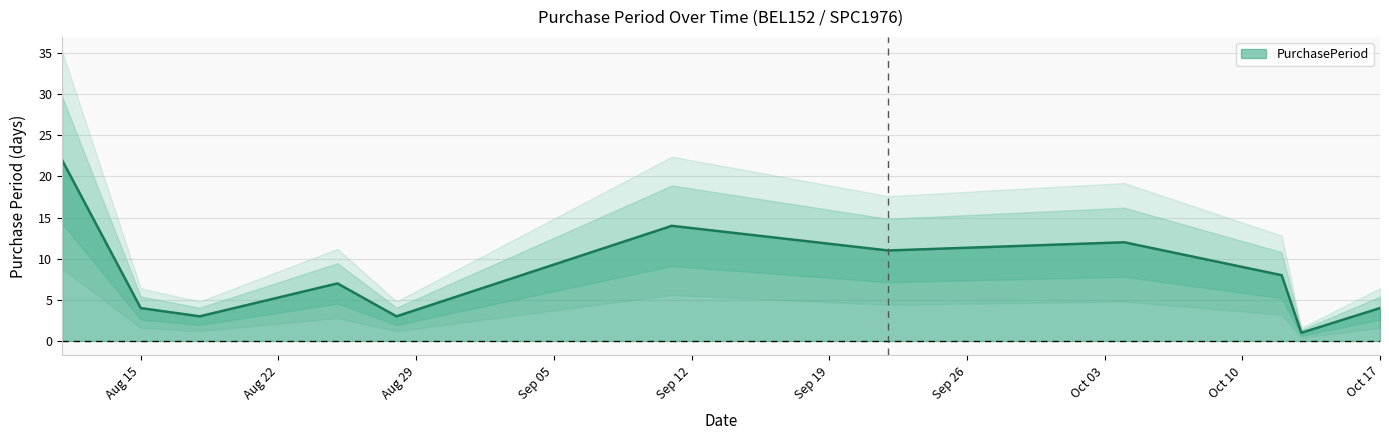

The value at 2017-08-11 is 22. True or false?

True